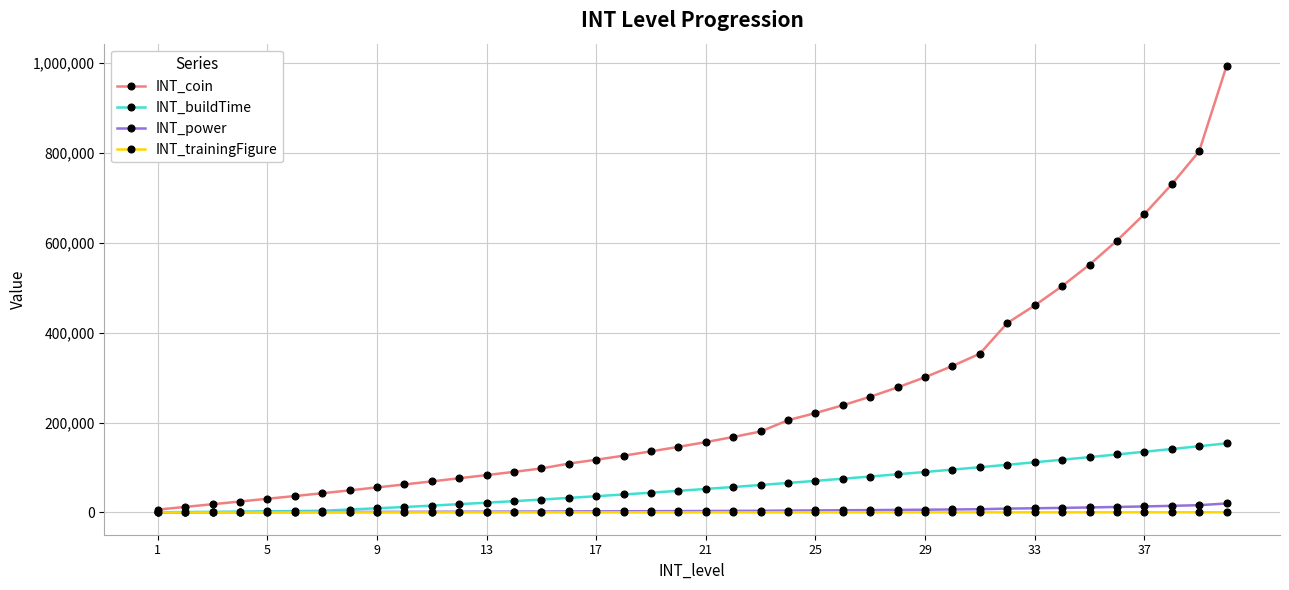

Which series has the largest total across all categories?

INT_coin